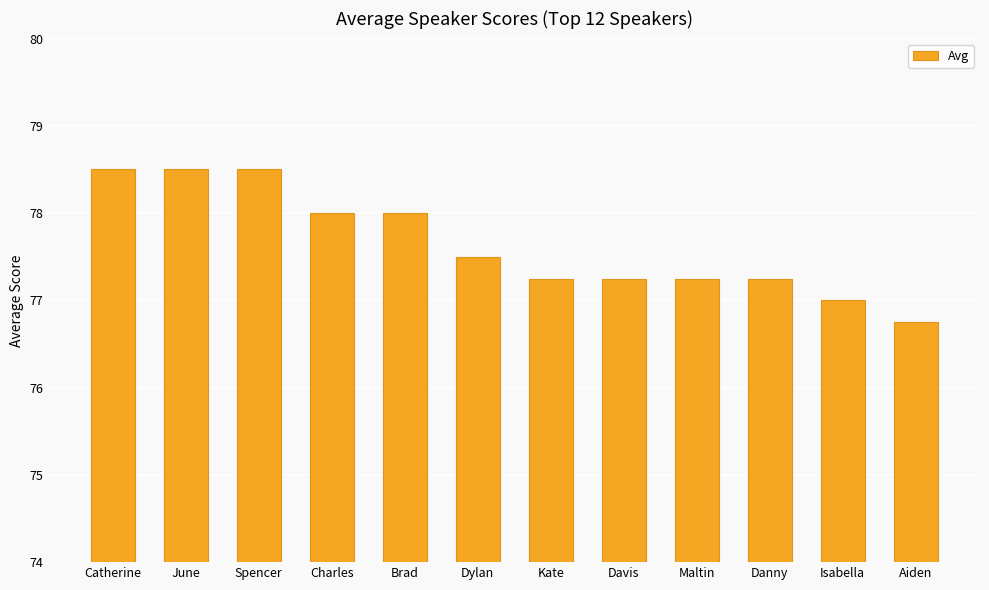

What is the label of the 9th bar from the left?

Maltin